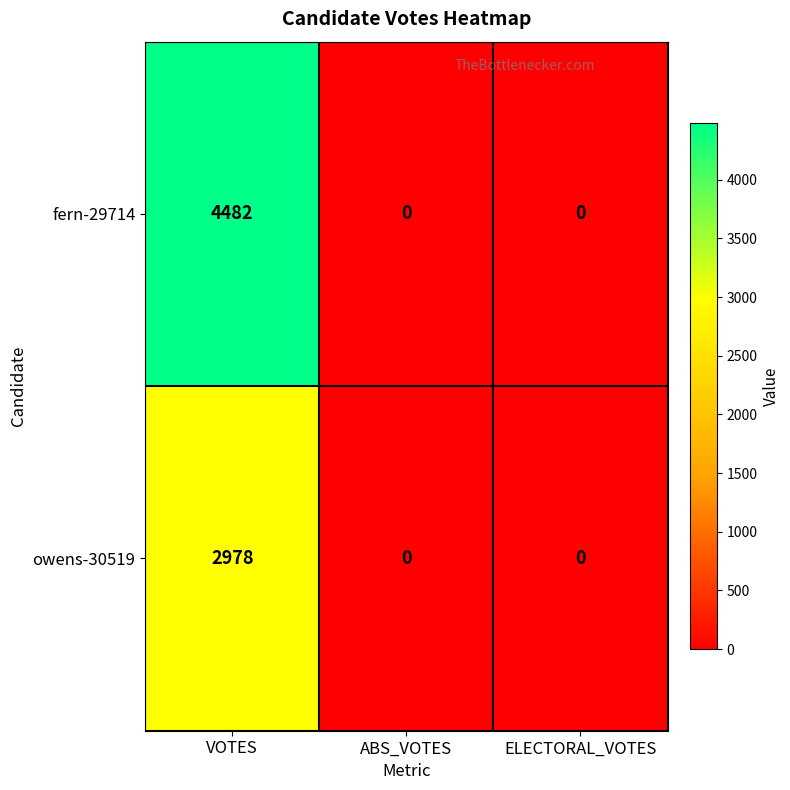

What is the sum of the owens-30519 values at ABS_VOTES and VOTES?

2978